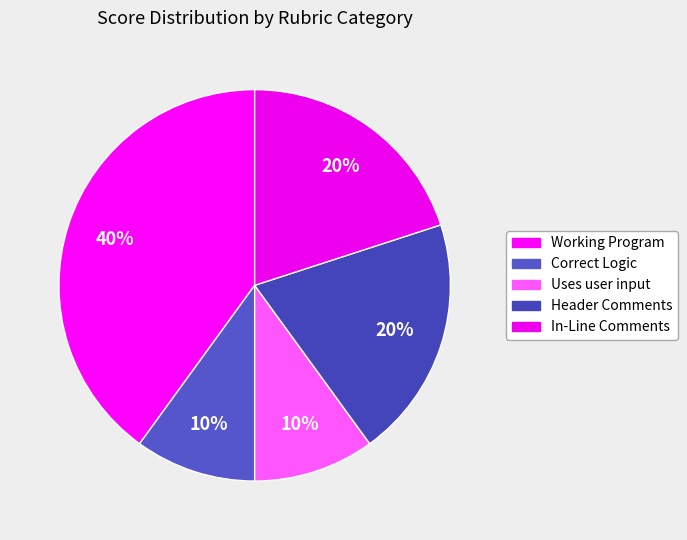

To the nearest percent, what is the combined percentage of In-Line Comments and Uses user input?

30%